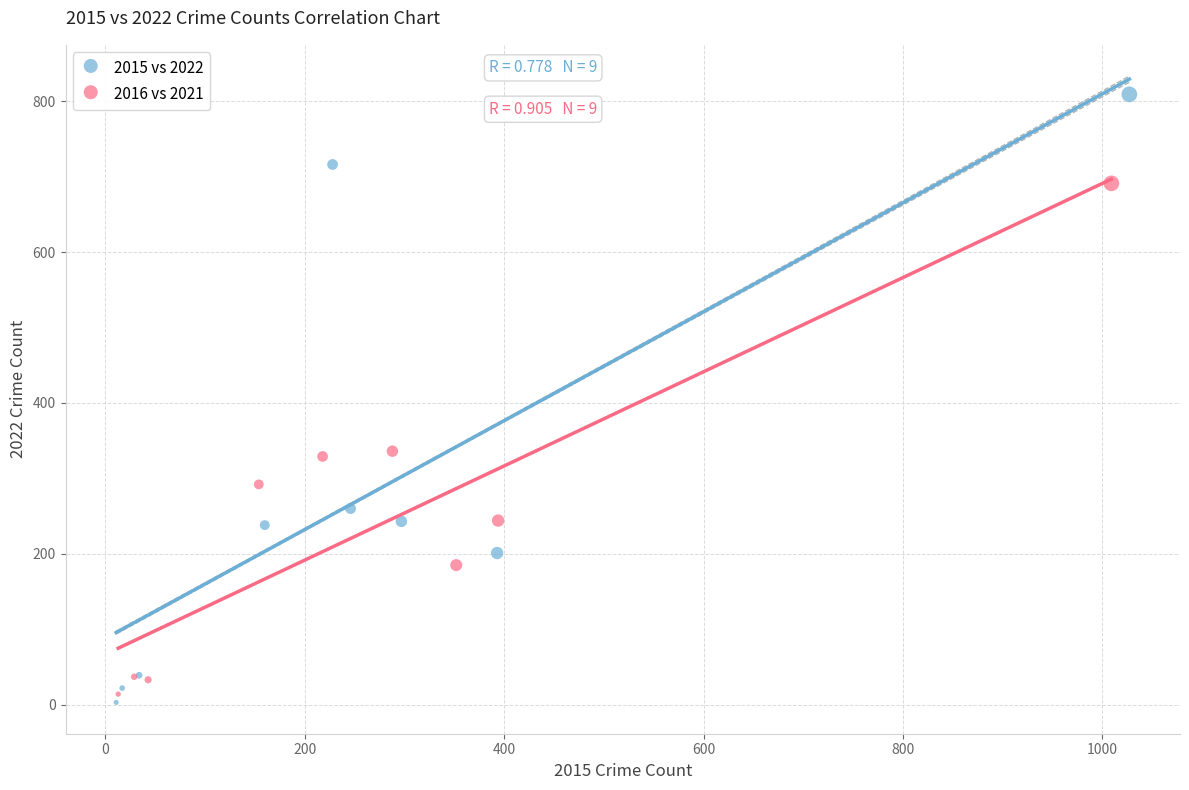

Which series reaches the maximum Y coordinate?

2015 vs 2022